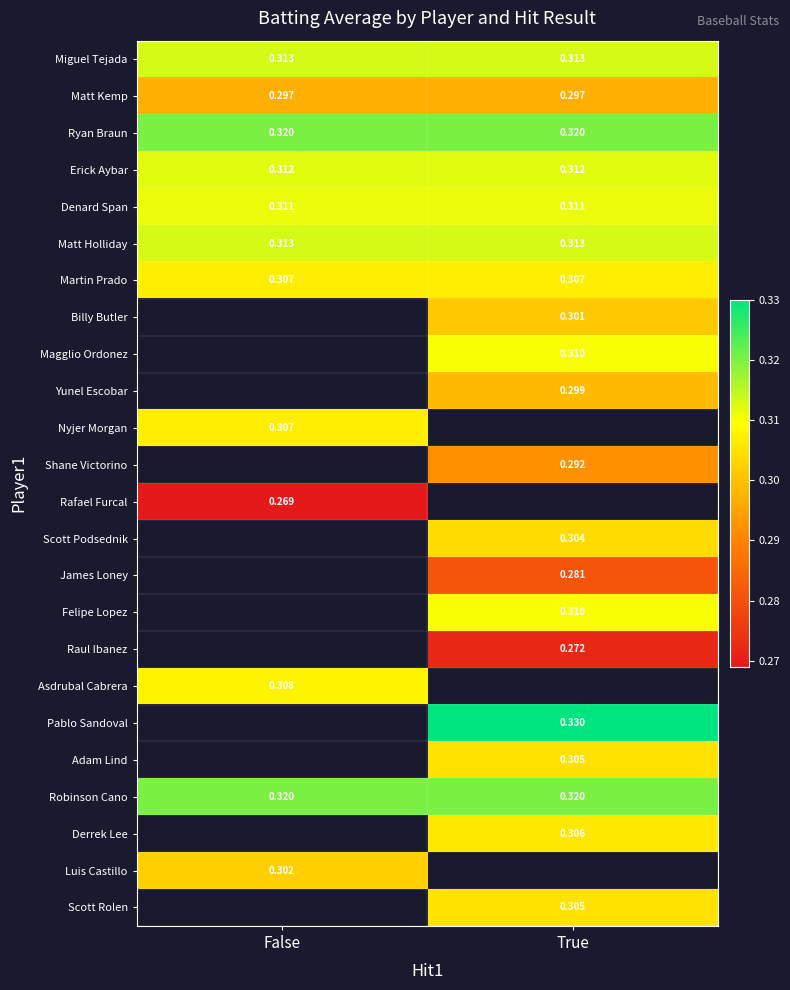

Is it true that Adam Lind equals 0.2 at True?

False